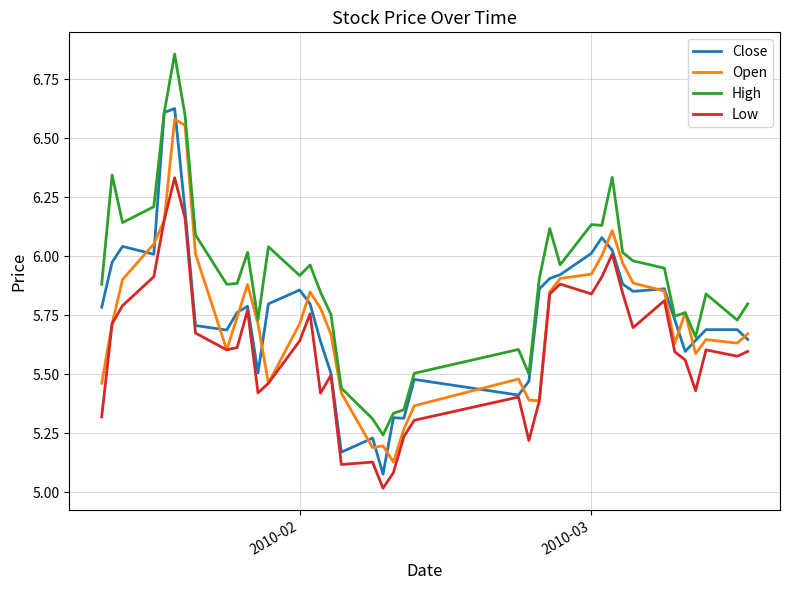

True or false: High and Low intersect in this chart.

False